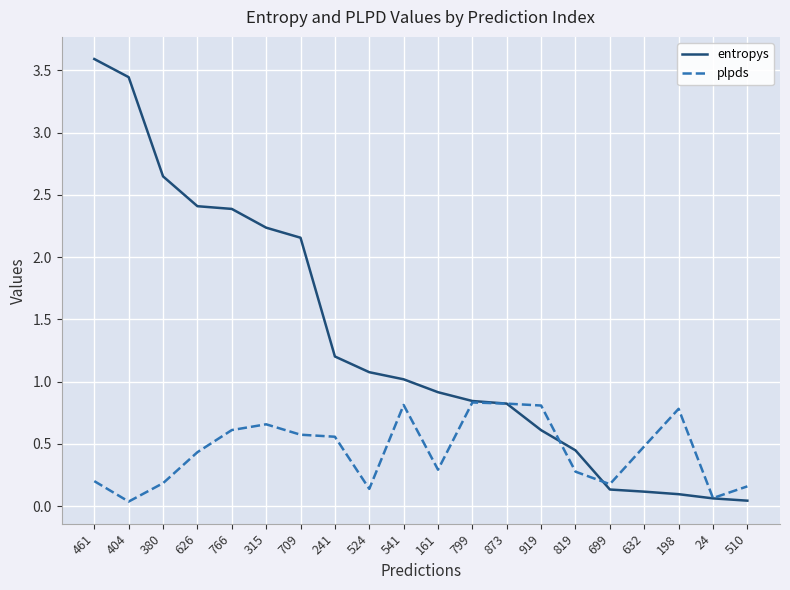

Which series has the widest spread of values?

entropys